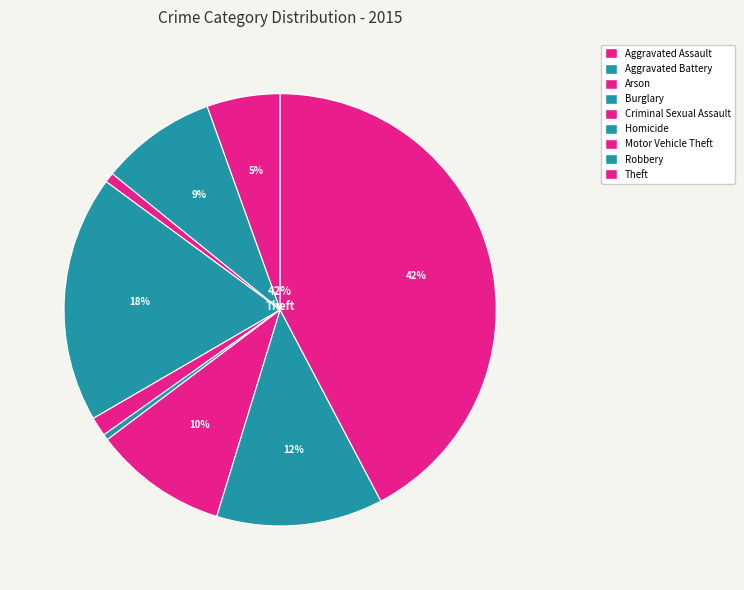

To the nearest percent, what is the average slice percentage?

11%